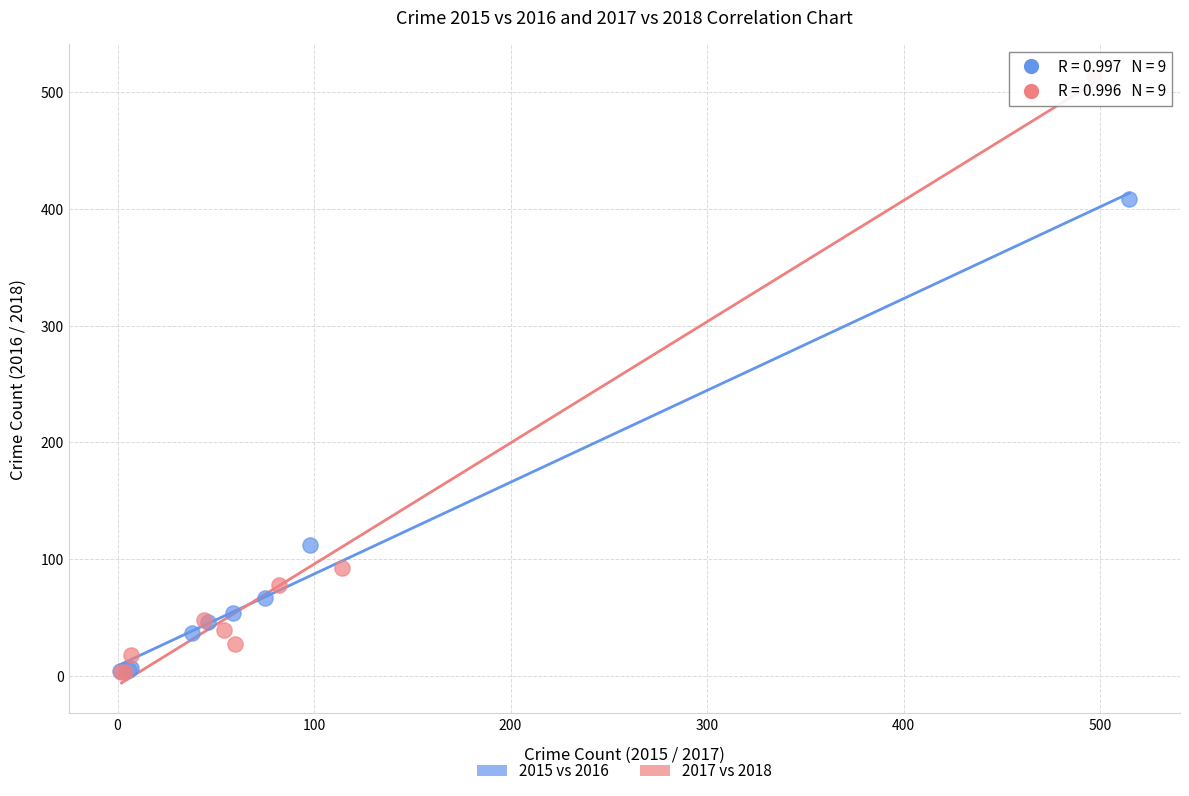

What are all the series names shown in the legend?

2015 vs 2016, 2017 vs 2018